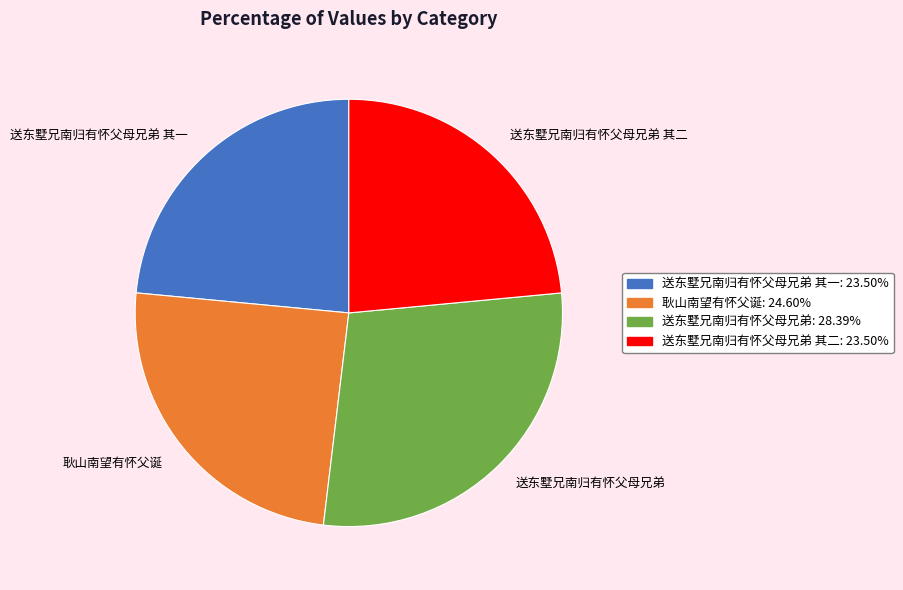

What is the largest slice in the pie chart?

送东墅兄南归有怀父母兄弟